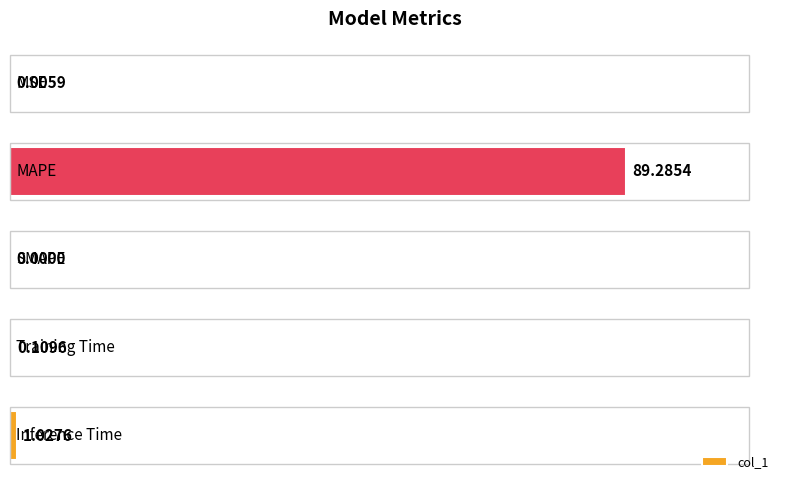

What is the maximum value shown in the chart?

89.3